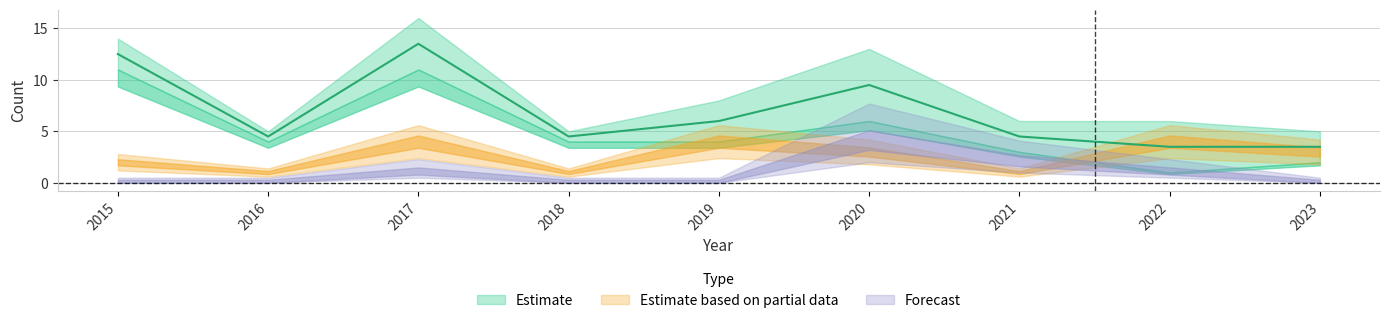

At how many categories does at least one series exceed 10?

3